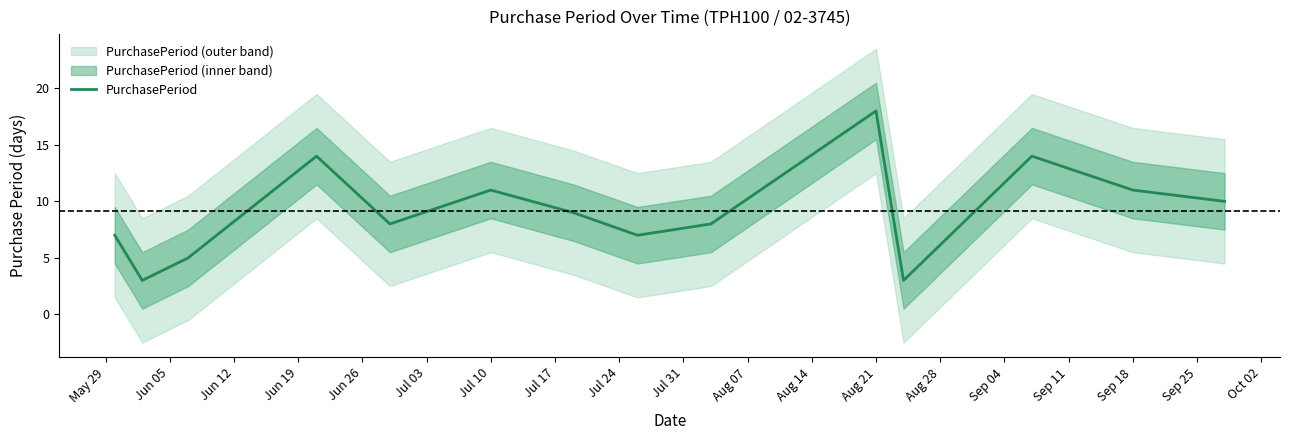

What is the minimum value for PurchasePeriod?

3